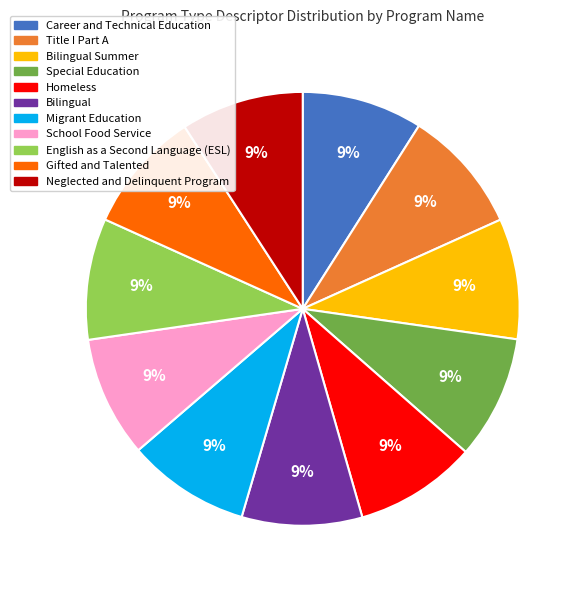

To the nearest percent, what percentage of the pie is Title I Part A?

9%